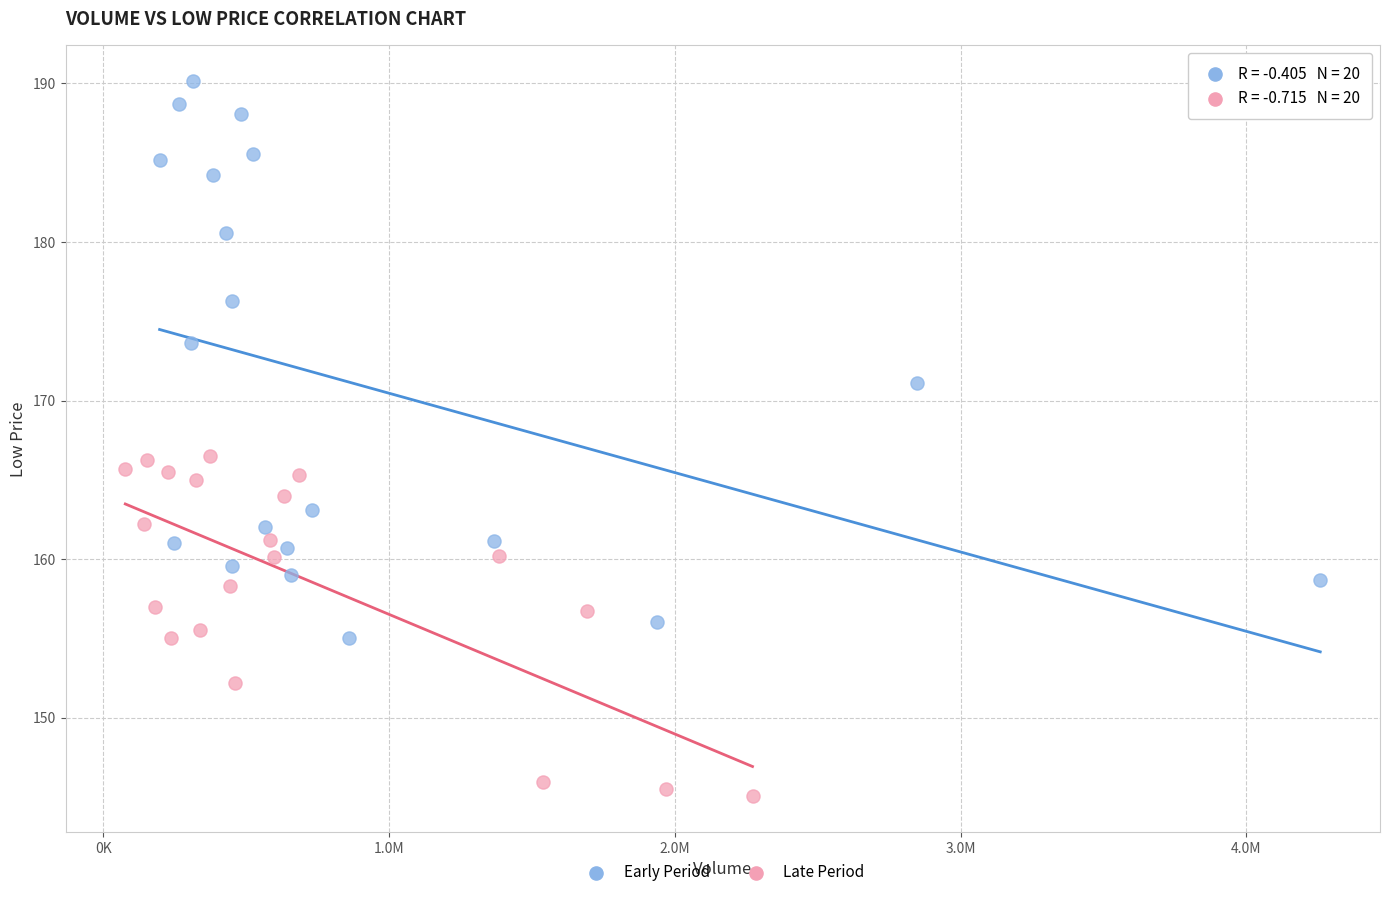

Which series reaches the maximum Y coordinate?

Early Period